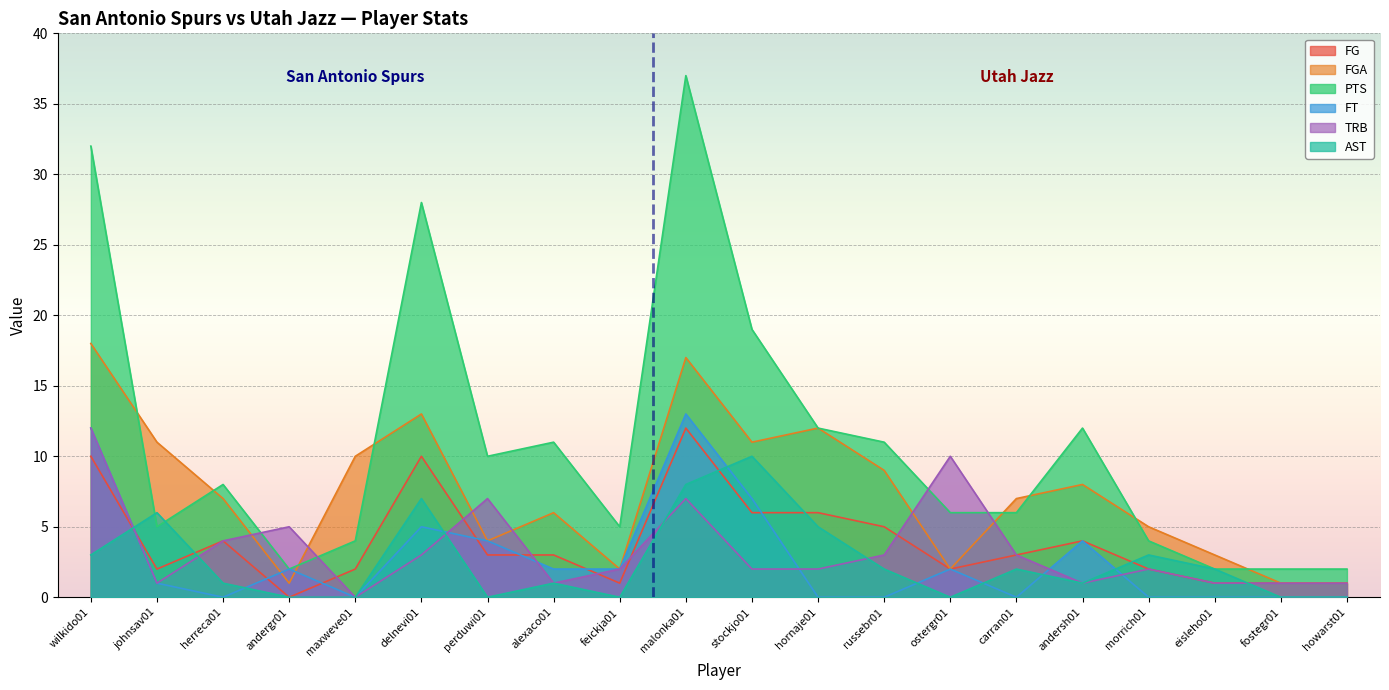

At which label does FGA reach its minimum?

andergr01